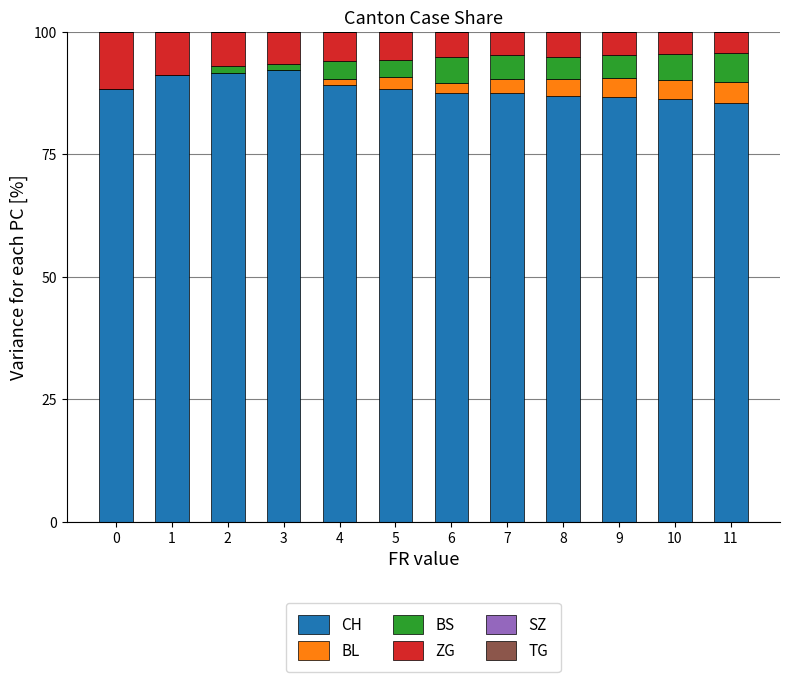

What is the difference between the CH values at 4 and 0?

0.8